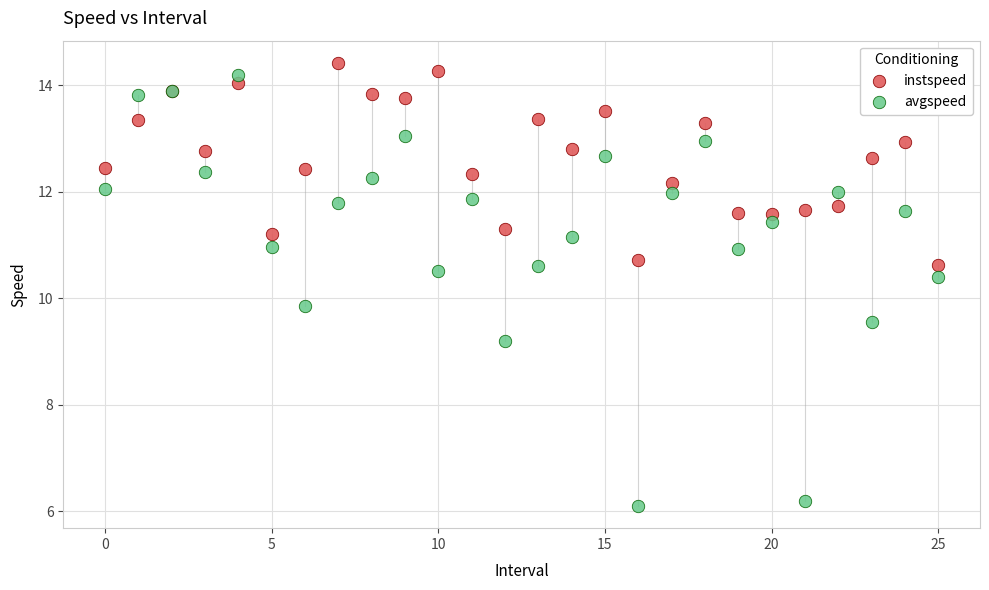

Which series has the largest Y range (max minus min)?

avgspeed